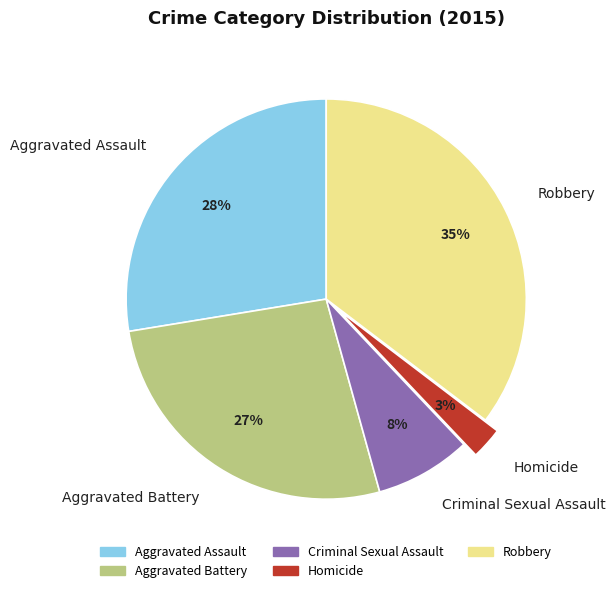

The Aggravated Battery slice represents 14% of the pie. True or false?

False